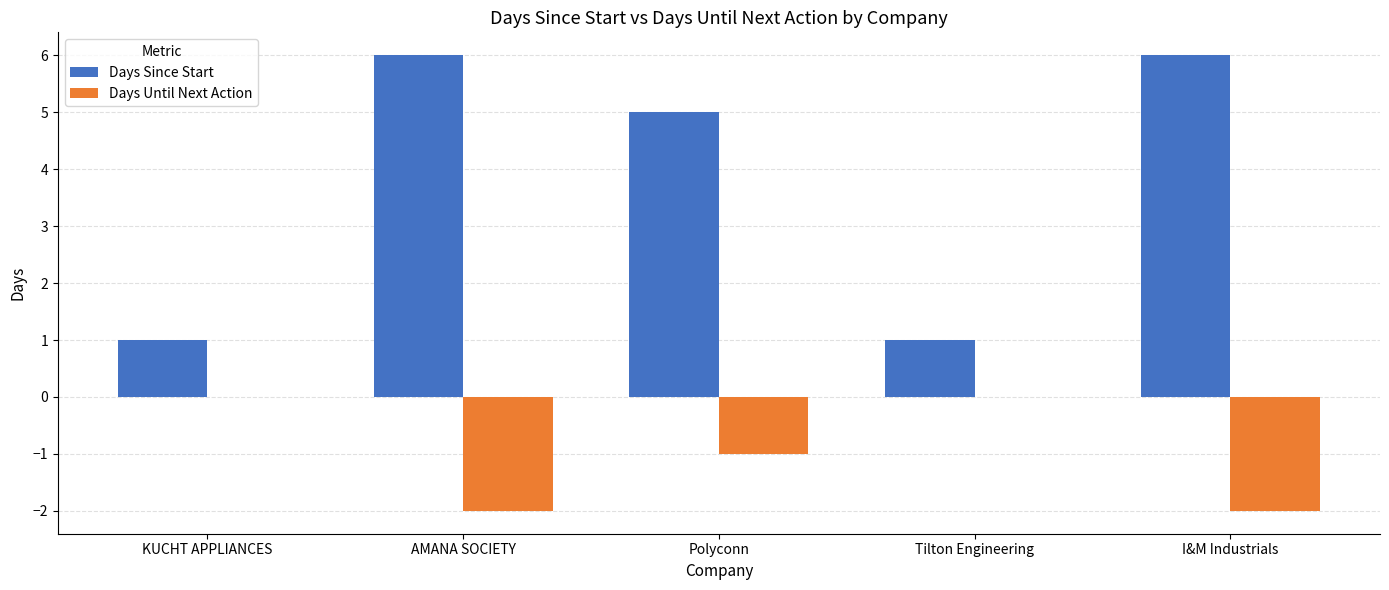

How many data points in Days Until Next Action are above -1?

2